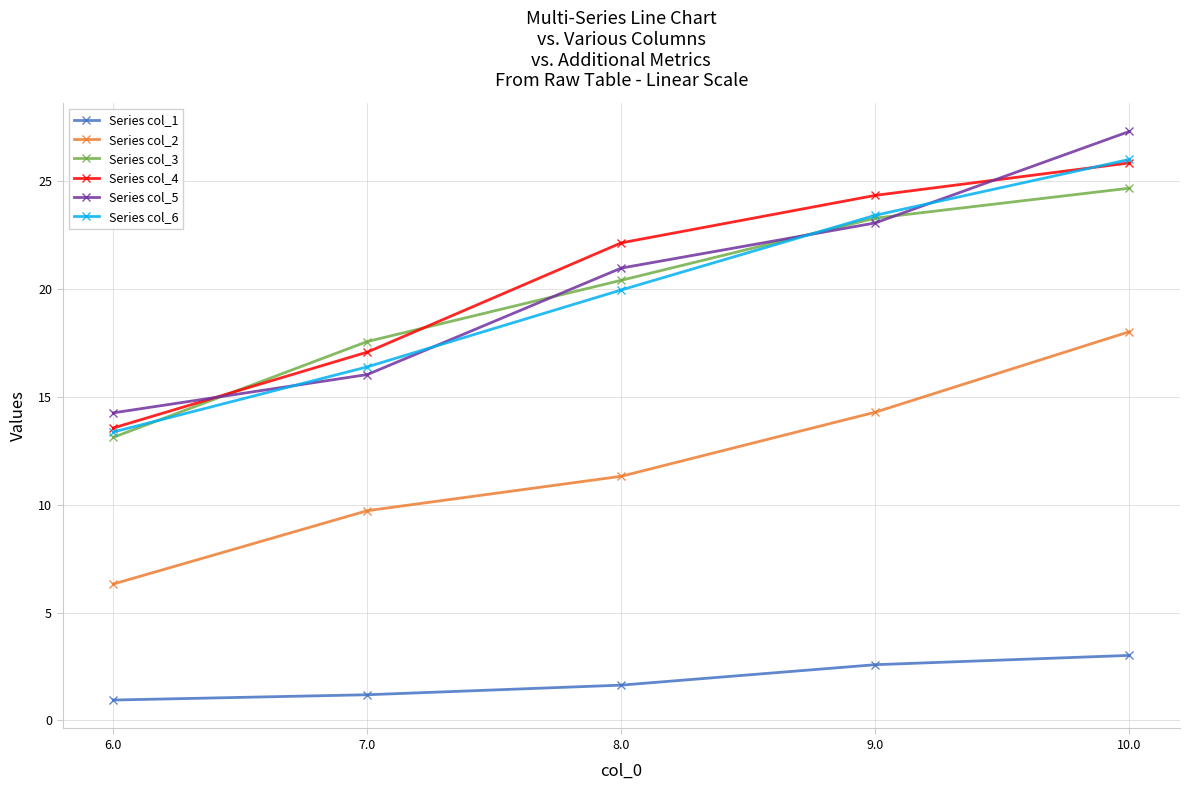

Count the number of categories in the chart.

5